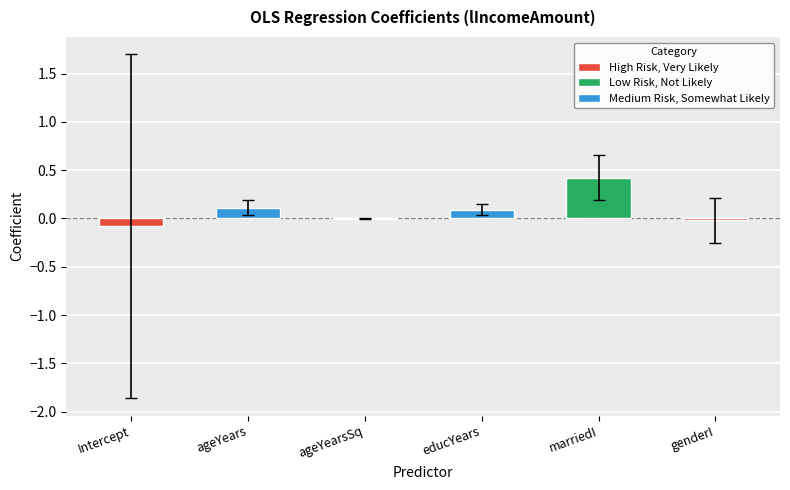

Reading right to left, transcribe all the data shown in this chart.

coef: -0.0	0.4	0.1	-0.0	0.1	-0.1
ci_low: -0.2	0.2	0.0	-0.0	0.0	-1.9
ci_high: 0.2	0.7	0.1	-0.0	0.2	1.7